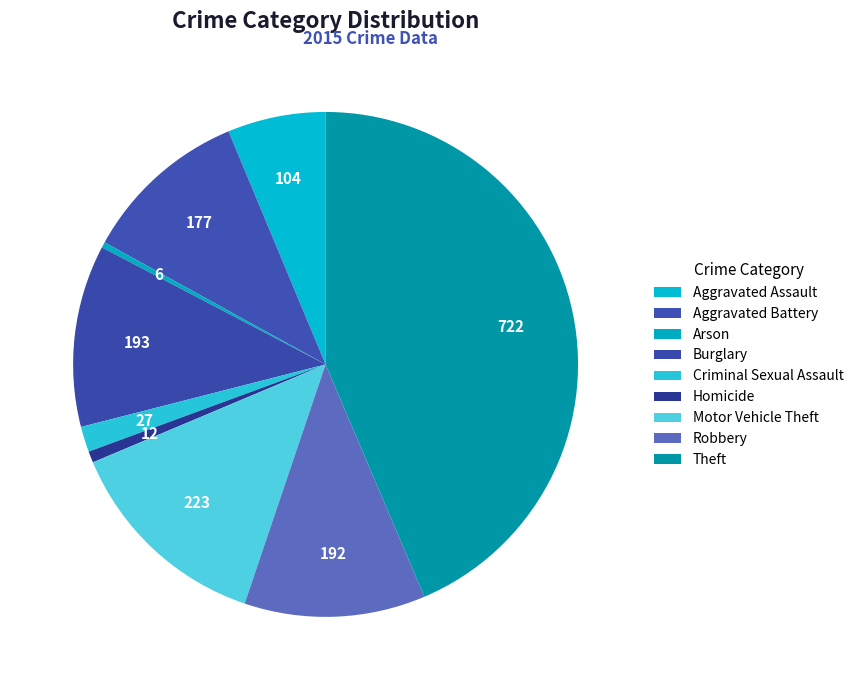

The Criminal Sexual Assault slice represents 2% of the pie. True or false?

True